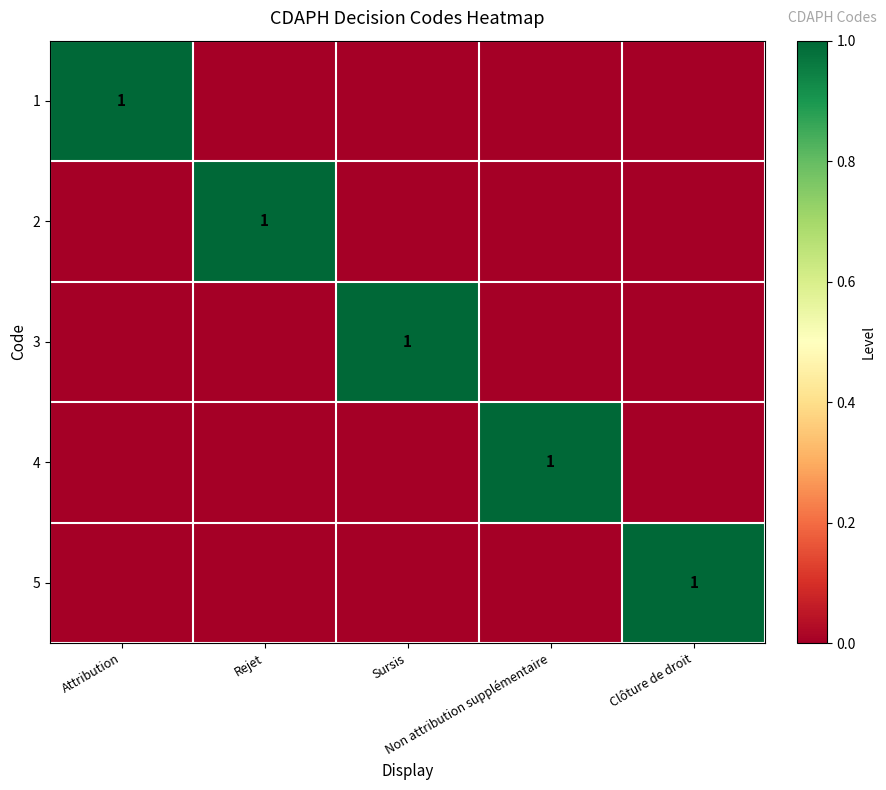

Count the number of categories in the chart.

5